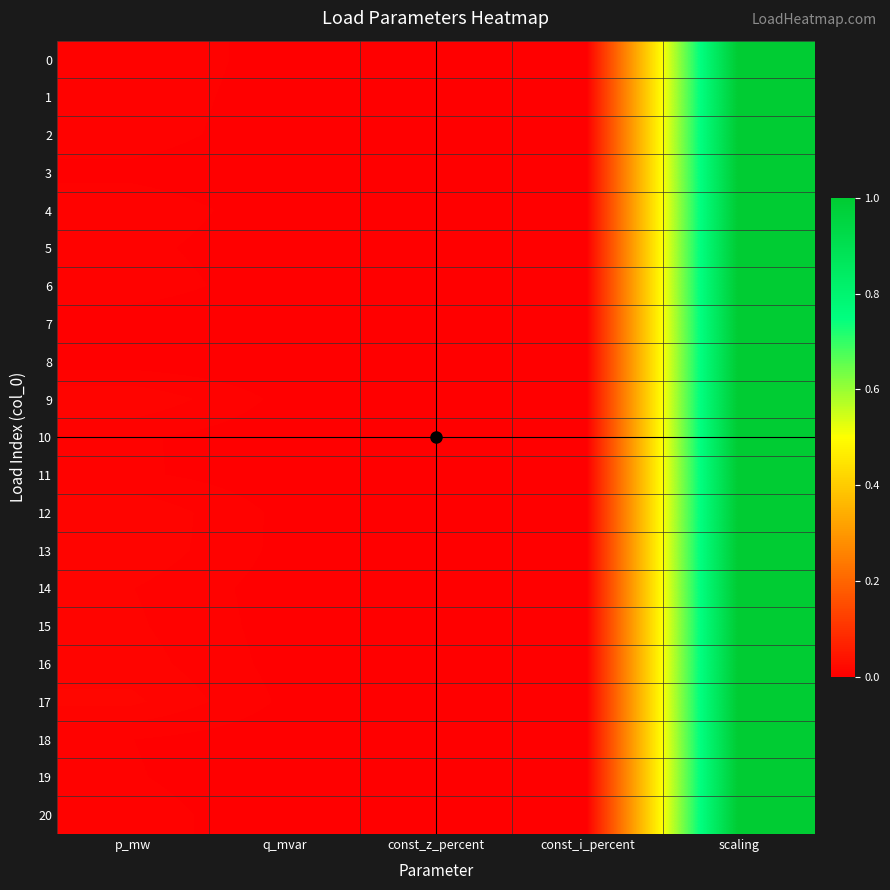

Between scaling and const_z_percent, which is larger?

scaling